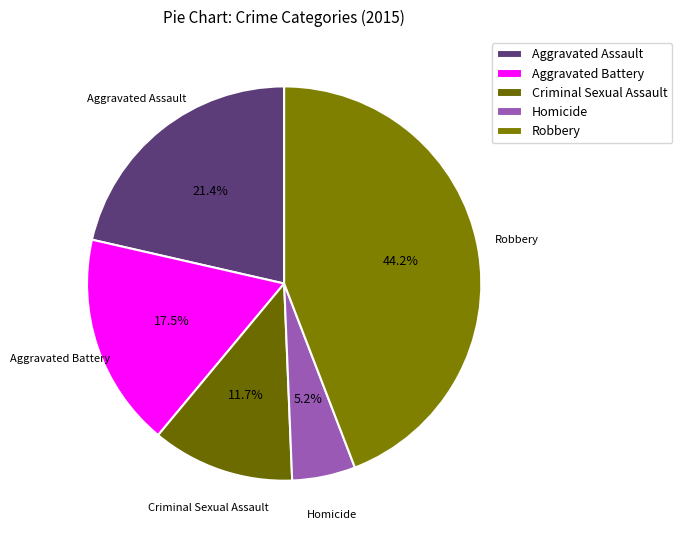

To the nearest percent, what is the combined percentage of Aggravated Battery and Homicide?

23%